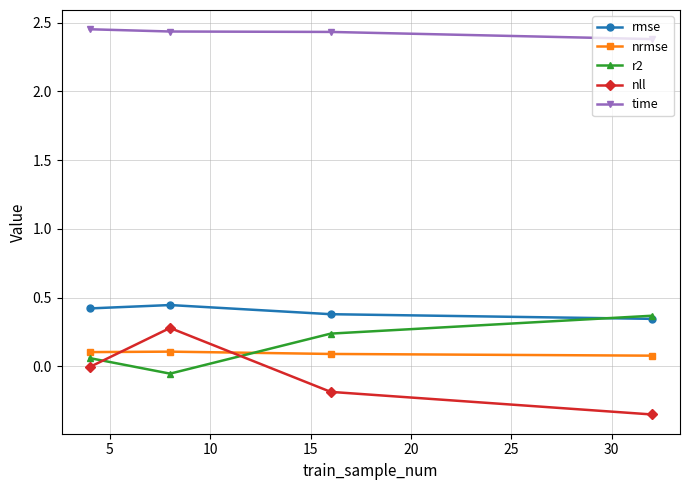

Which series ends up on top after the final intersection of nll and r2?

r2